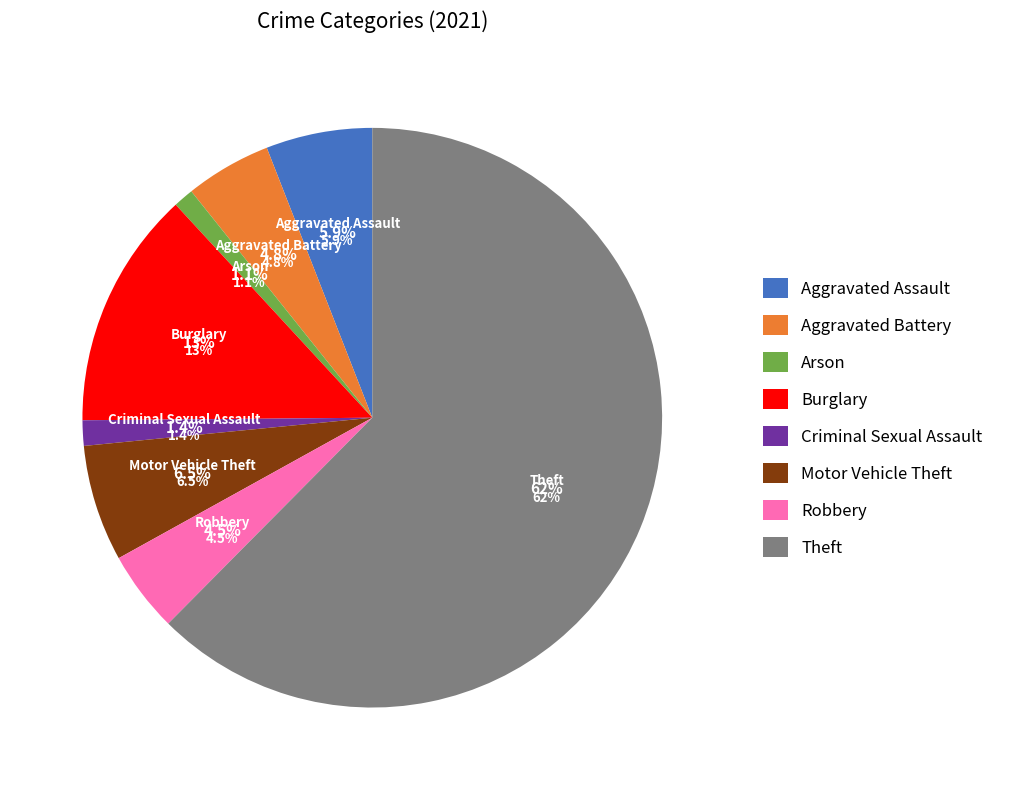

How many segments does this pie chart have?

8